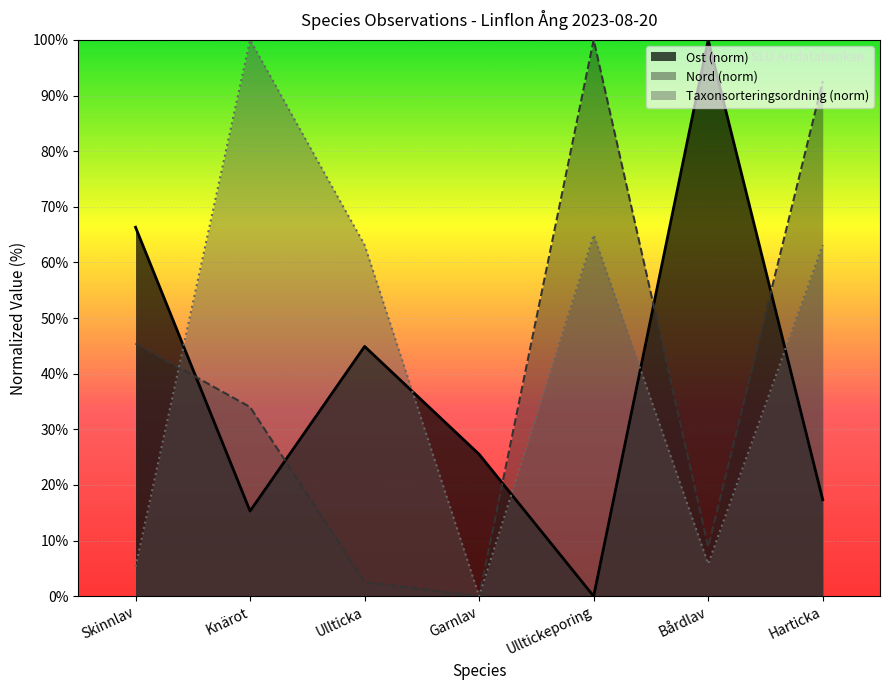

How many lines are shown in the chart?

3